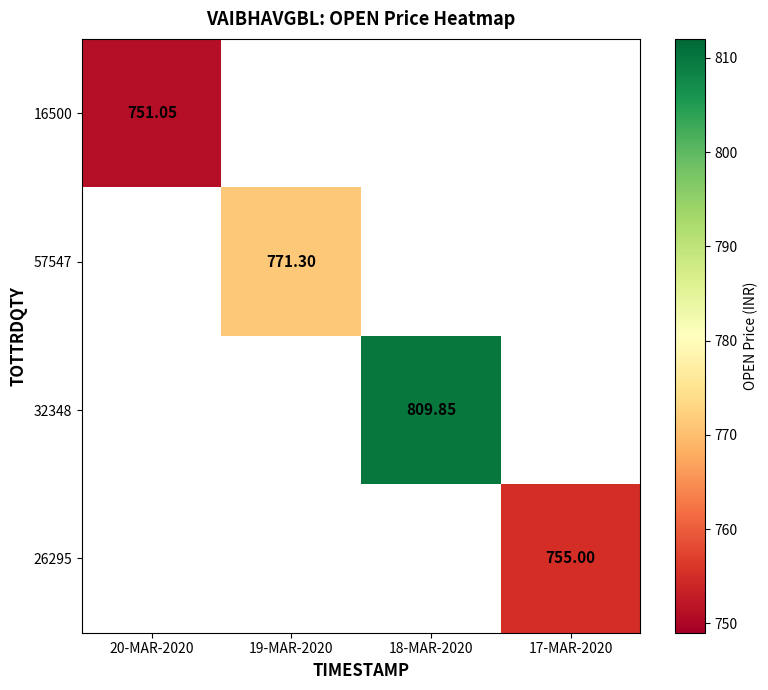

The value of 32348 at 18-MAR-2020 is 1227.2. True or false?

False